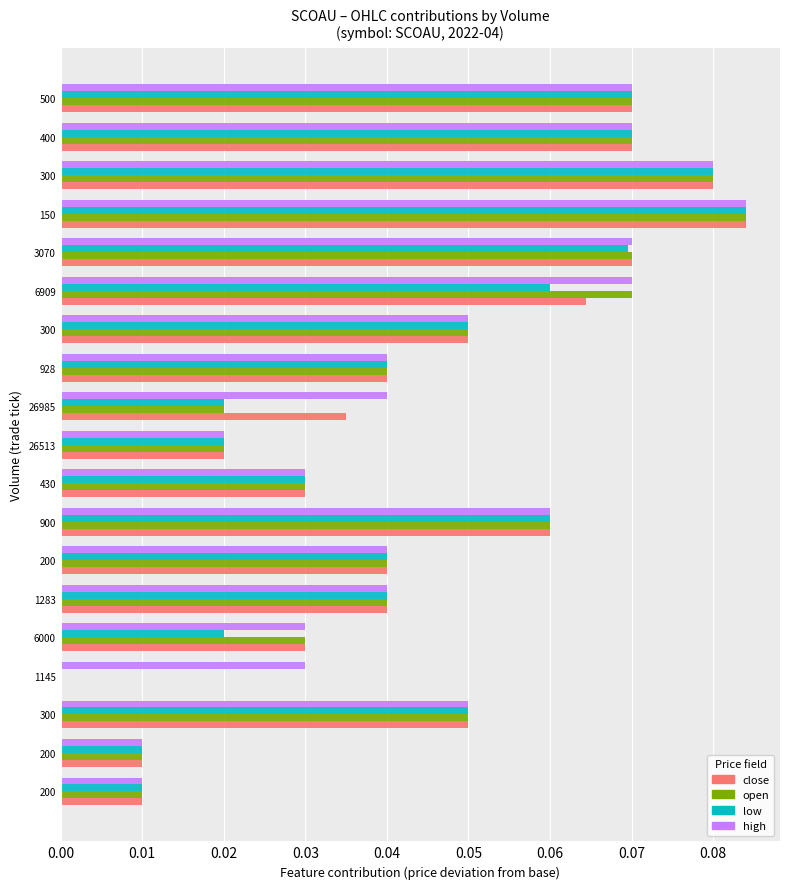

What are all the series names shown in the legend?

close, open, low, high